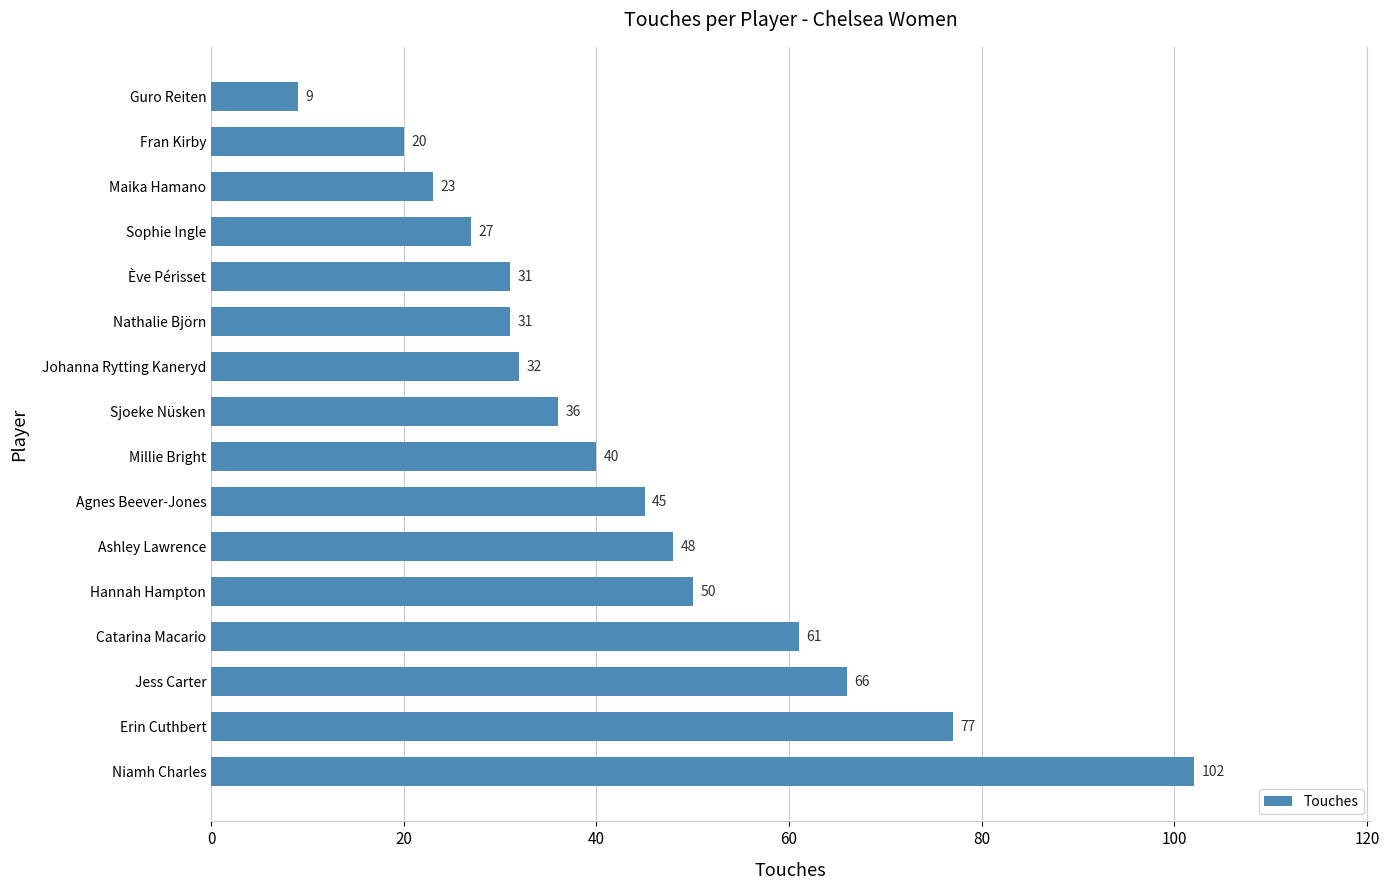

What is the ratio of the value at Millie Bright to the value at Ève Périsset?

1.3